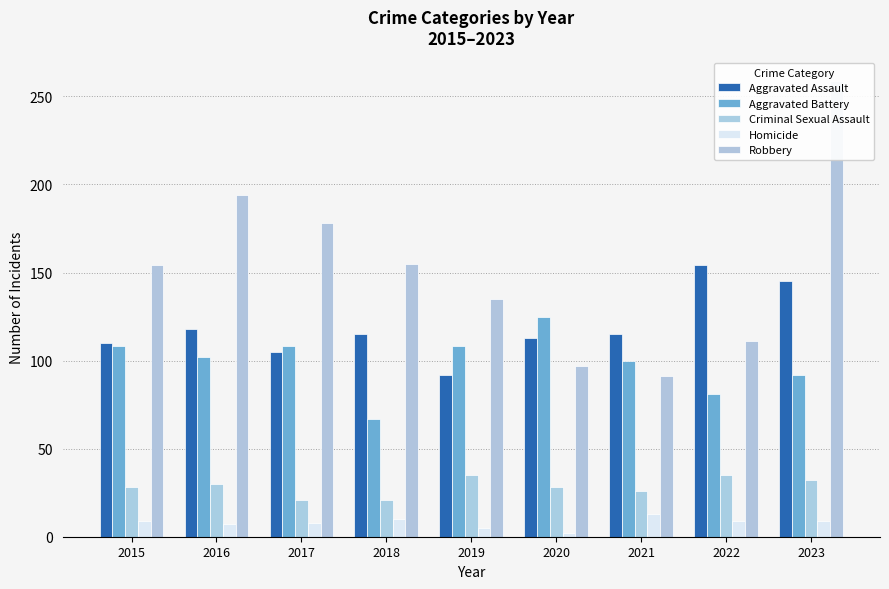

How many bars are there in total?

45